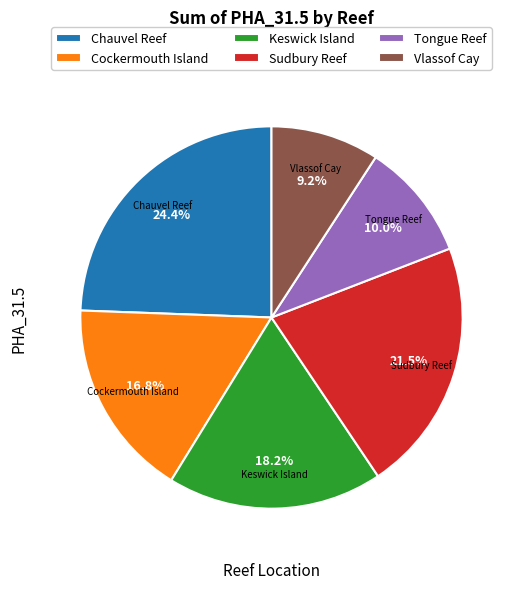

Count the number of slices in the pie.

6